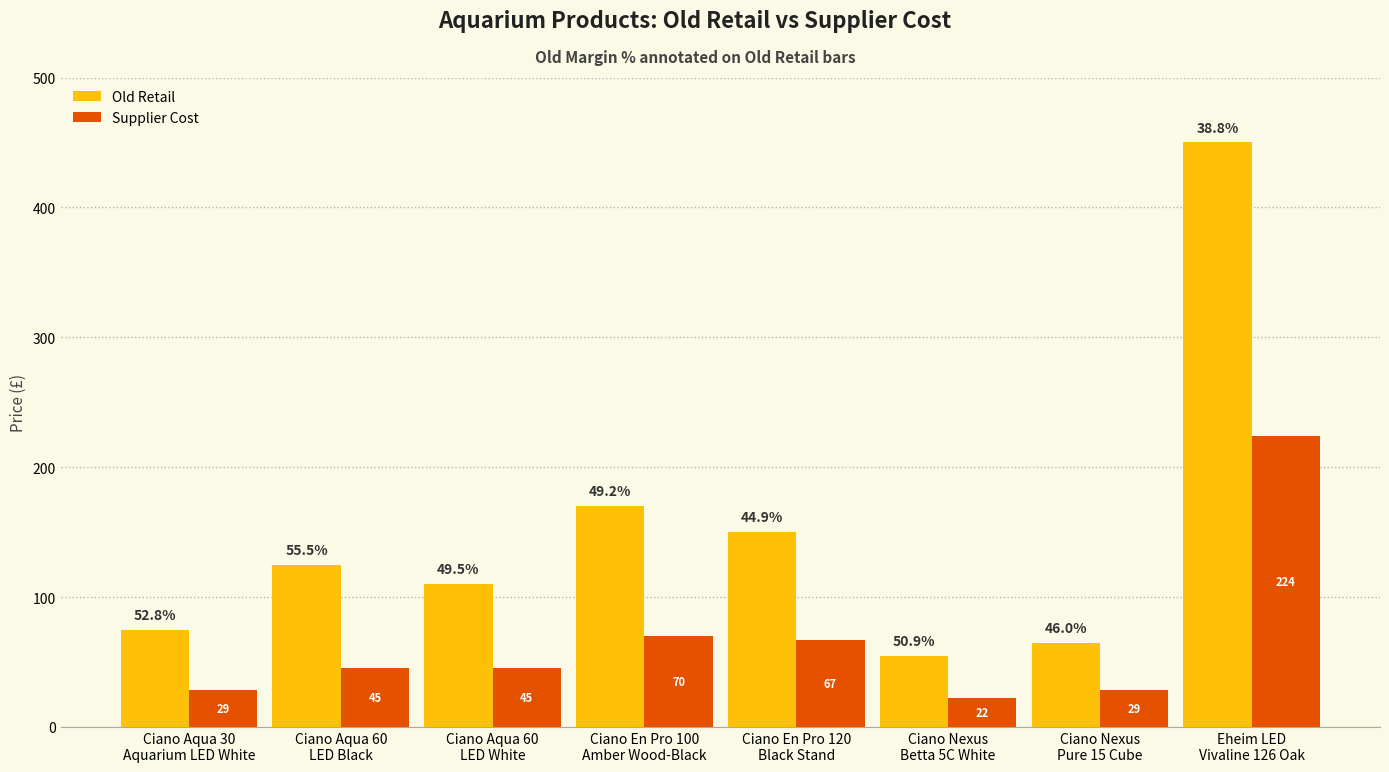

How many bars are there in each group?

2